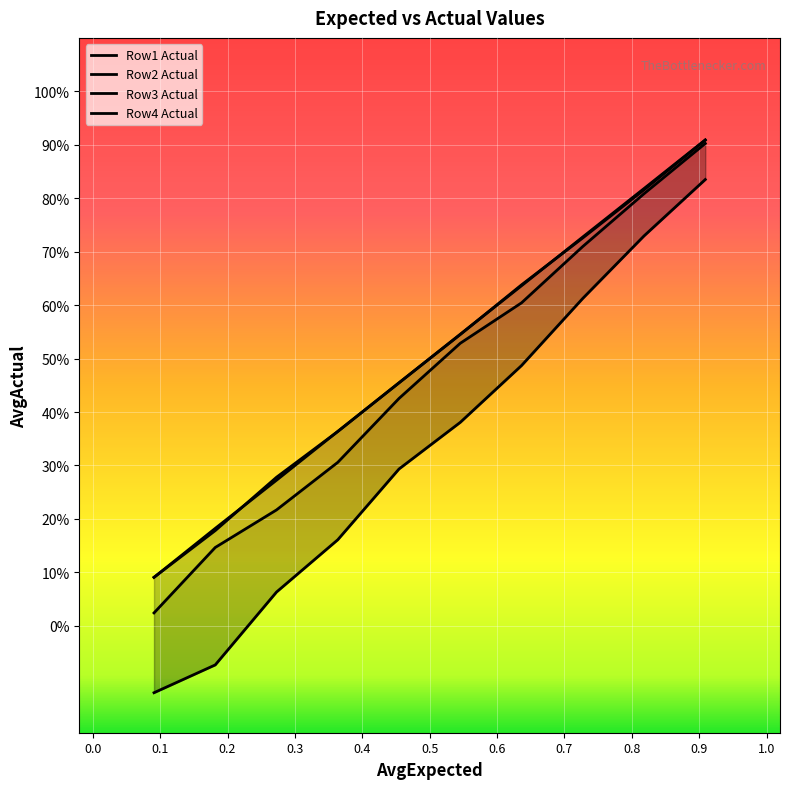

At how many categories does at least one series exceed 0?

10